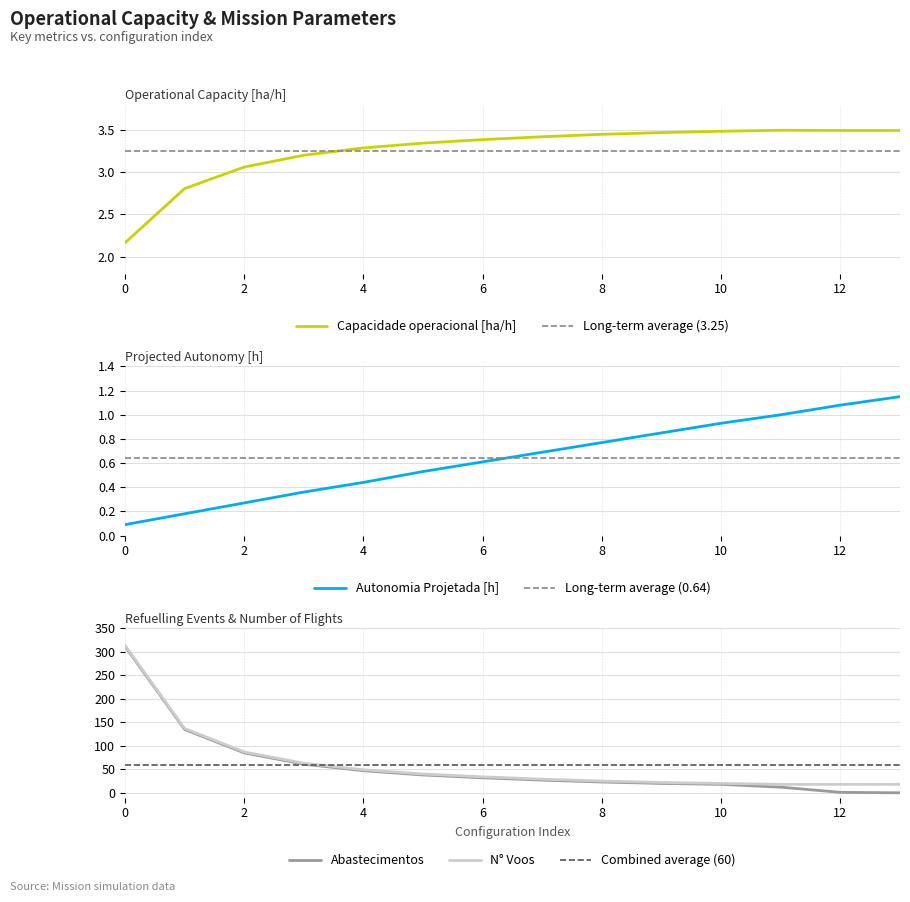

Which has a higher value, 5 or 11?

11